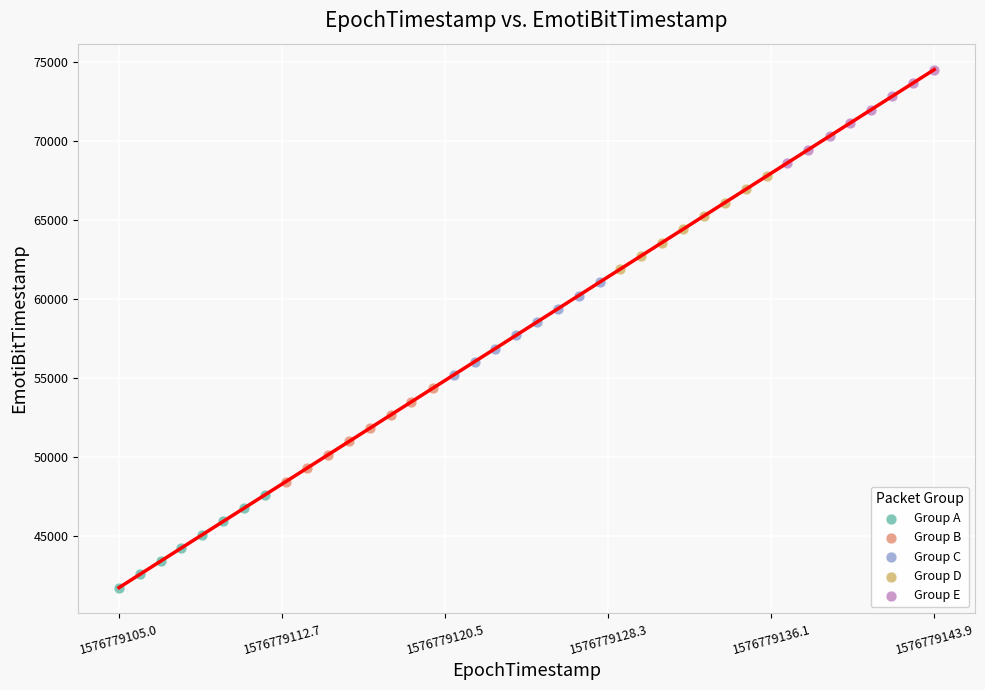

Which series has the largest Y range (max minus min)?

Group E